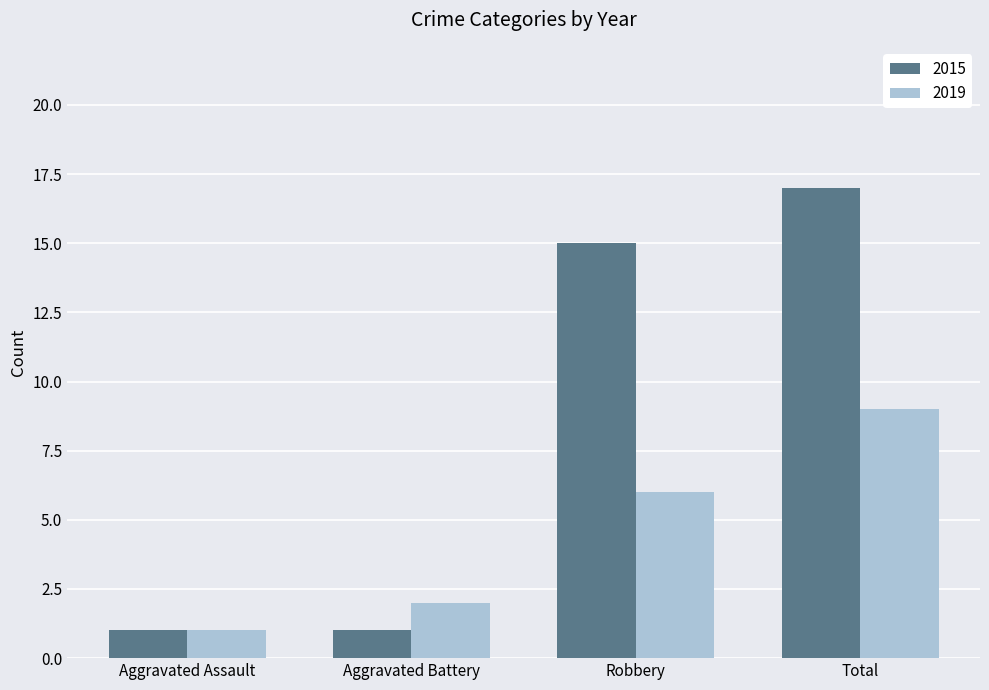

Count the 2019 values in the range 2 to 9.

3